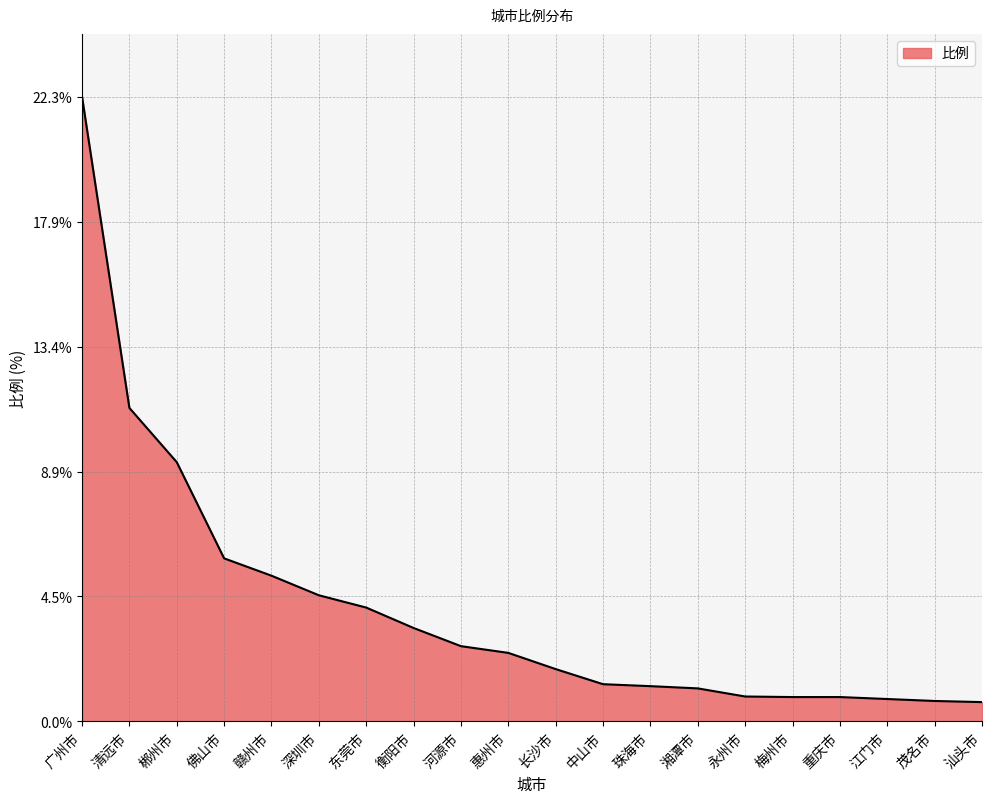

What is the sum of the values at 惠州市 and 长沙市?

4.3